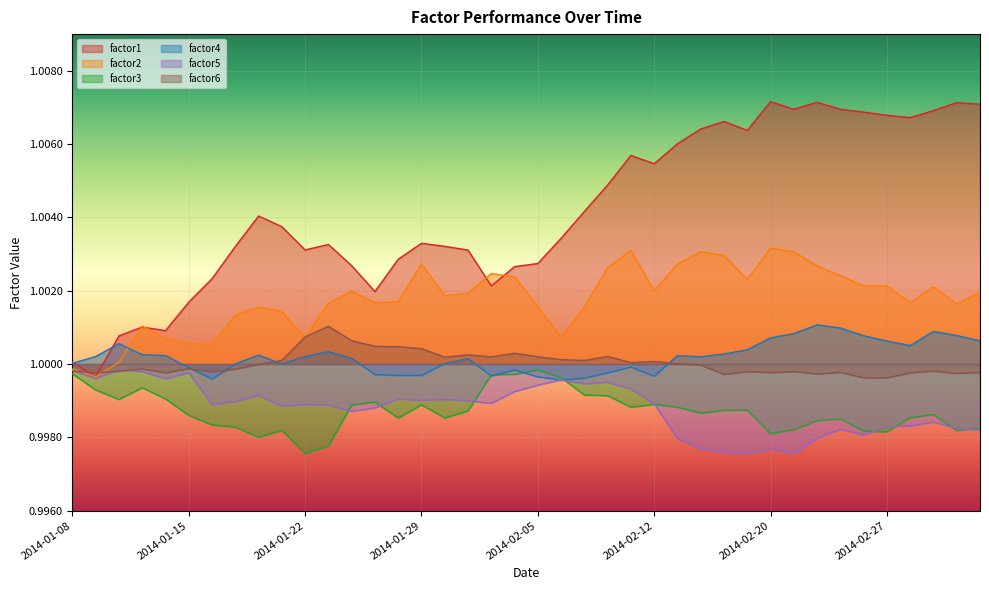

True or false: factor3 and factor2 cross at least once.

False